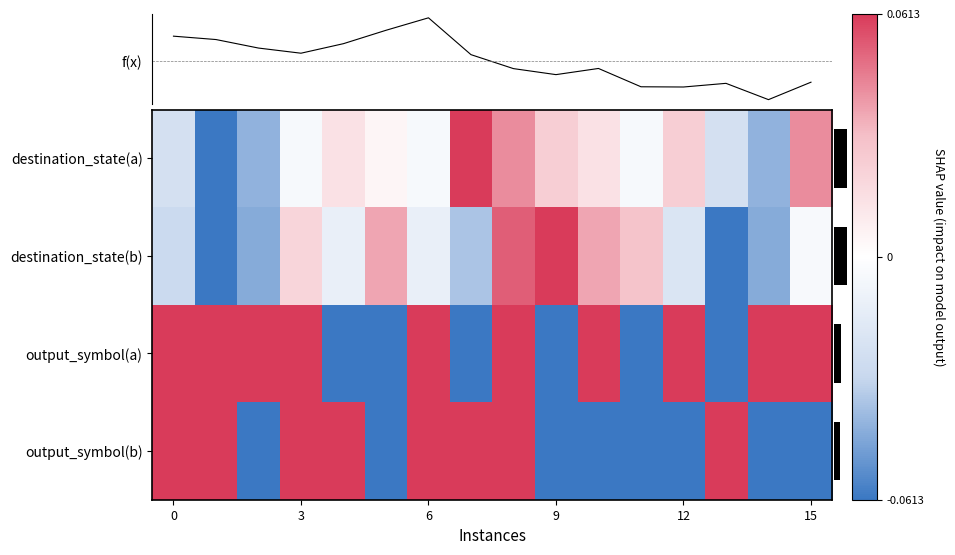

Which series changed the most between 7 and 13?

row_0